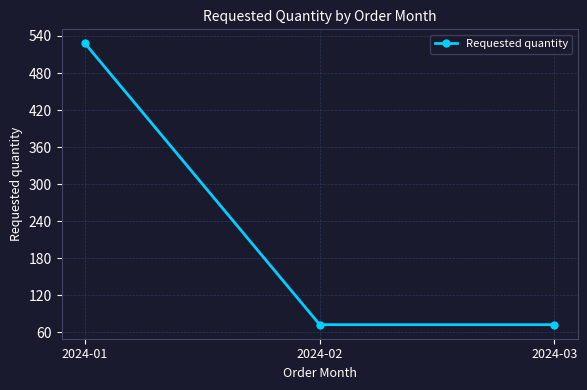

What is the difference between the values at 2024-01 and 2024-03?

456